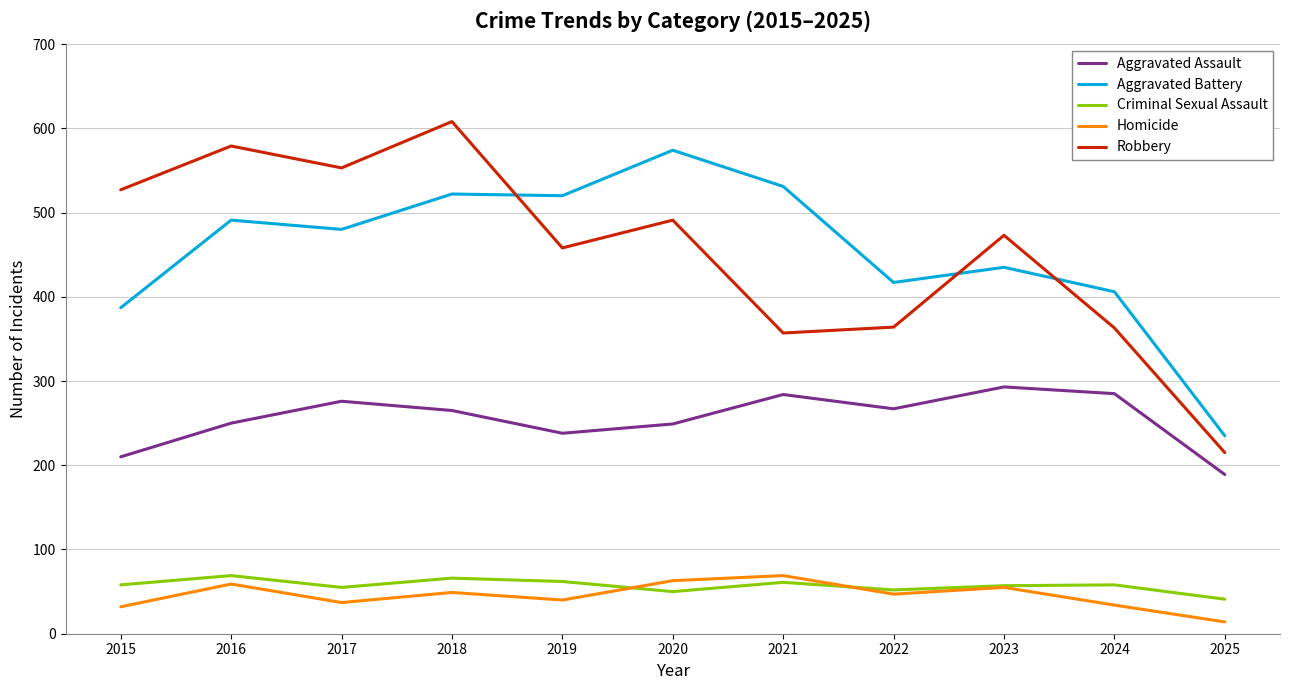

Is the value of Criminal Sexual Assault at 2023 greater than the value of Aggravated Assault at 2015?

No